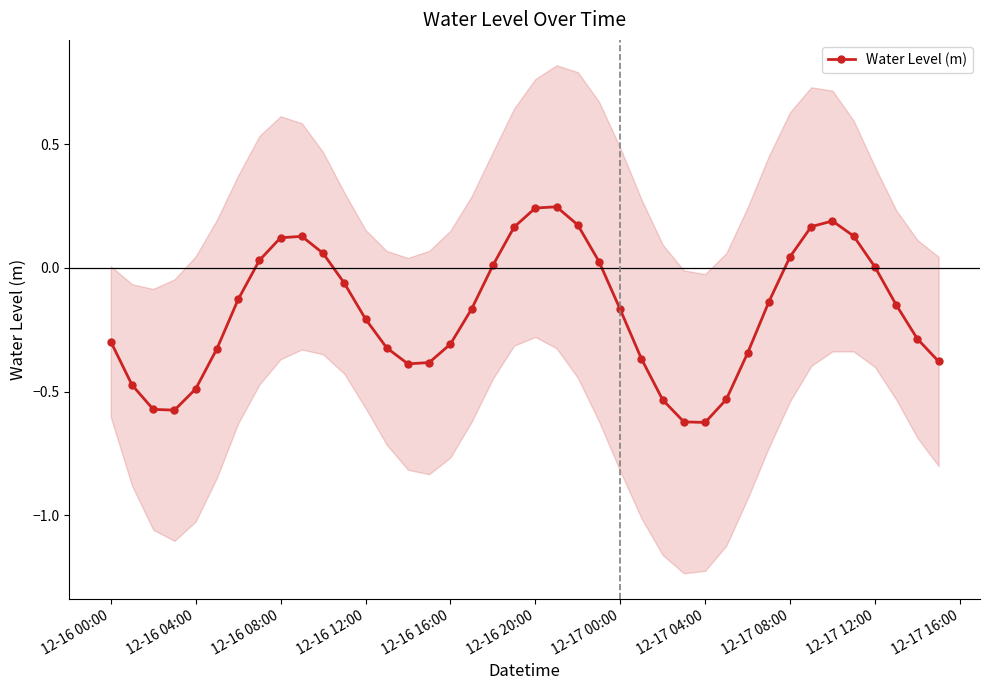

How many interior local valleys (lower than both neighbors) does the data have?

3